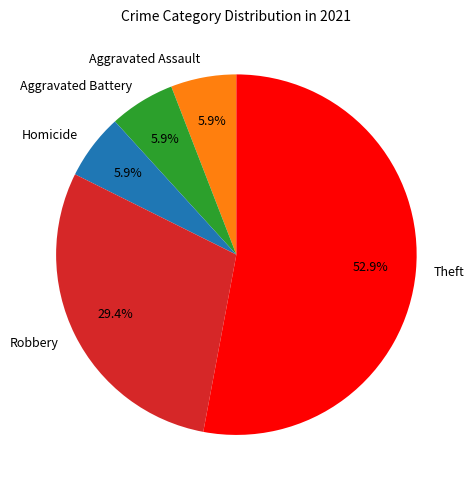

To the nearest percent, what portion does Robbery represent?

29%